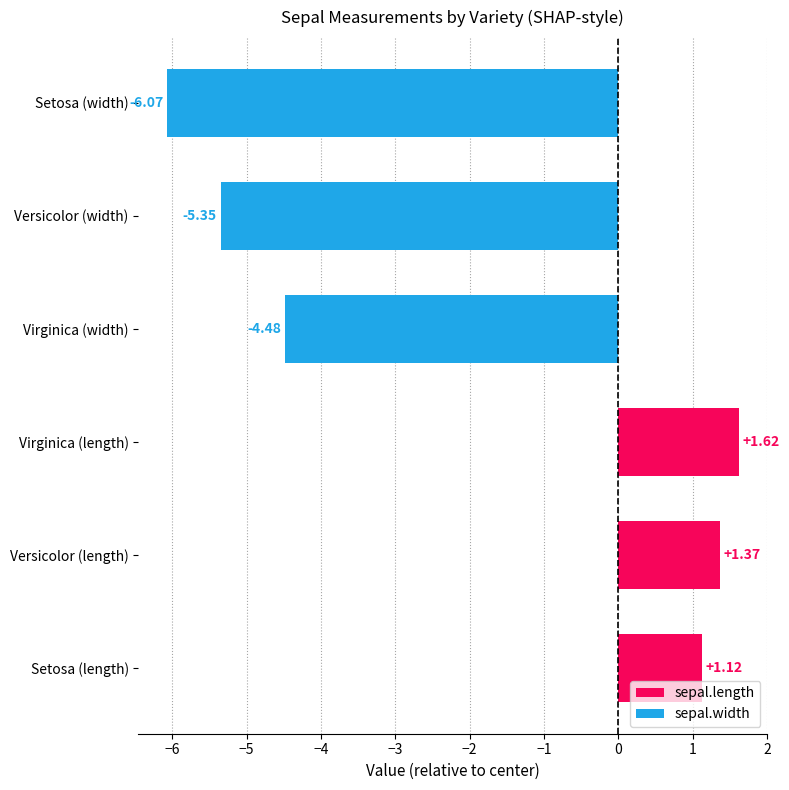

What is the difference between the maximum and minimum values?

7.7